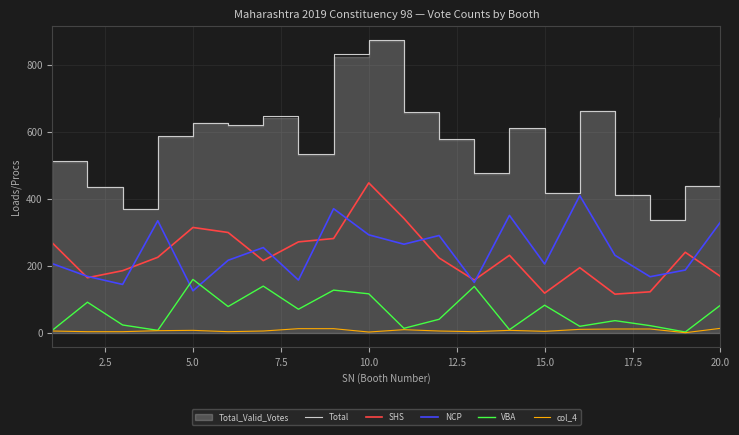

At which label does Total reach its peak?

10.0